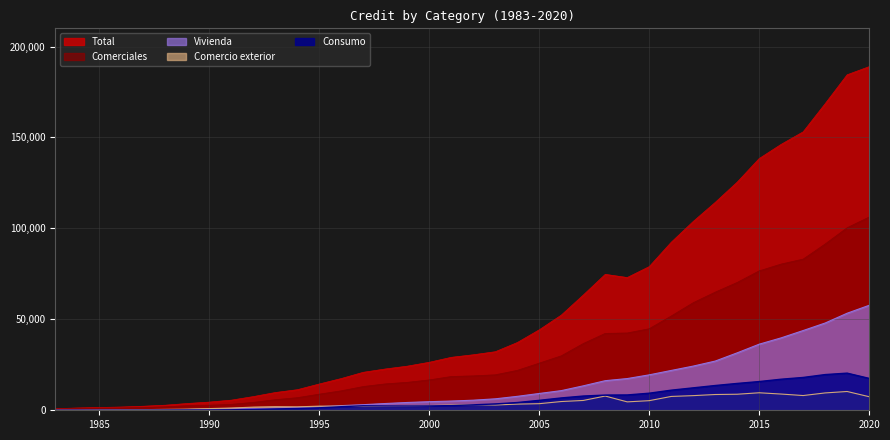

True or false: Comercio exterior and Comerciales intersect in this chart.

False